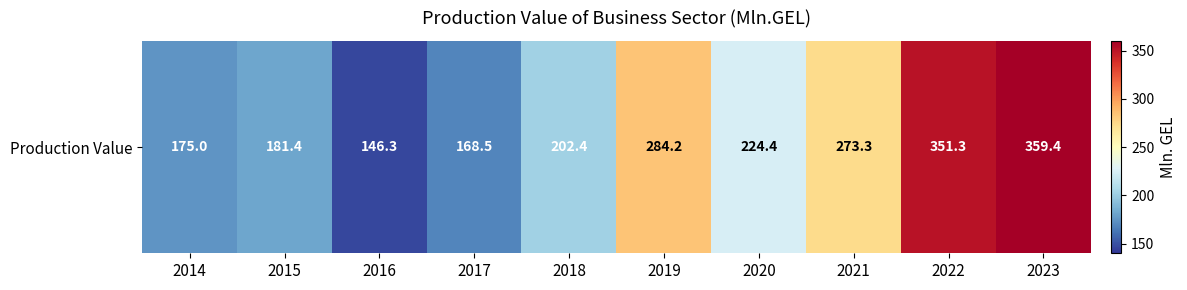

The value at 2023 is 145.7. True or false?

False